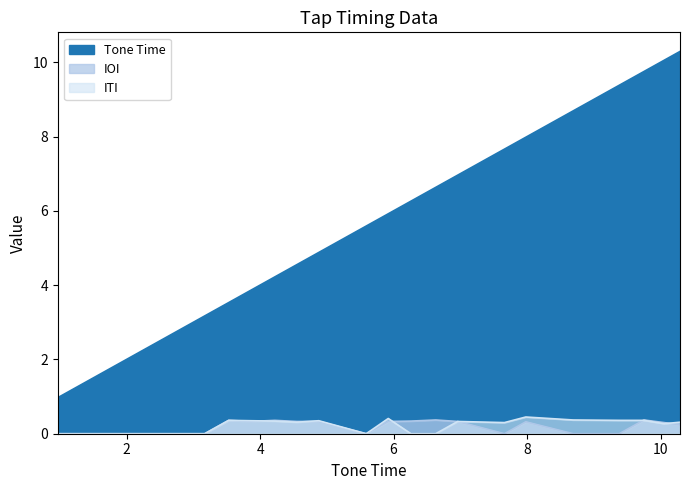

What is the difference between the second highest and second lowest values in the IOI series?

0.4